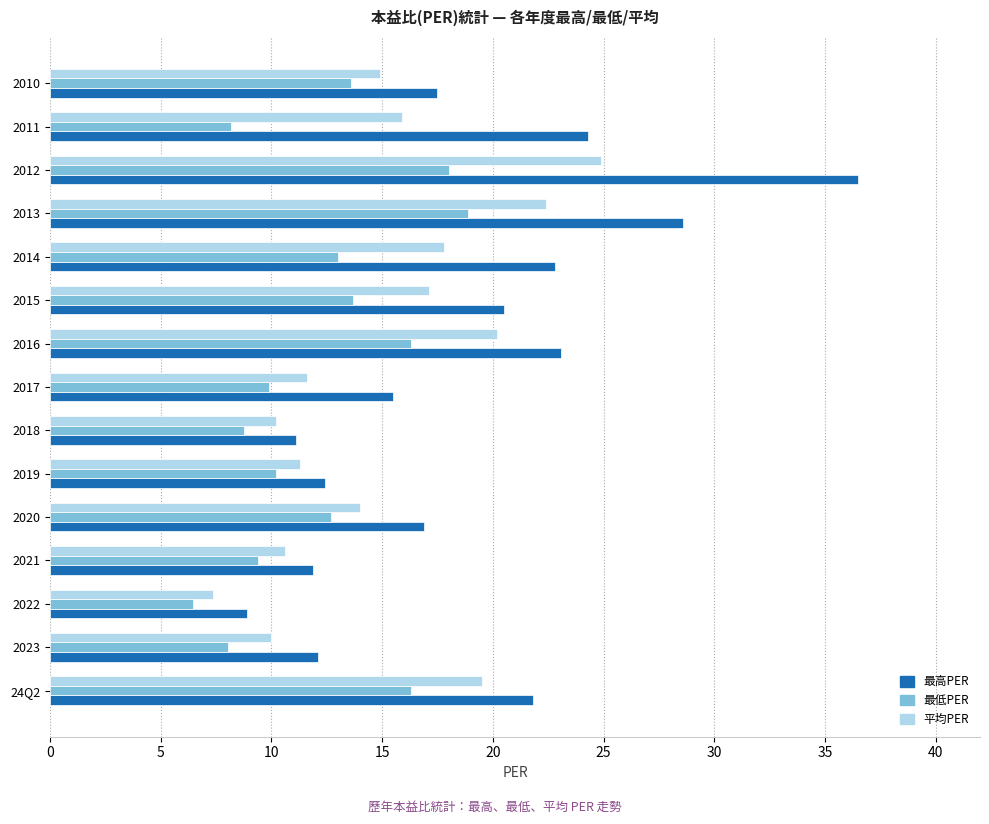

Which series changed the most between 2020 and 2019?

最高PER